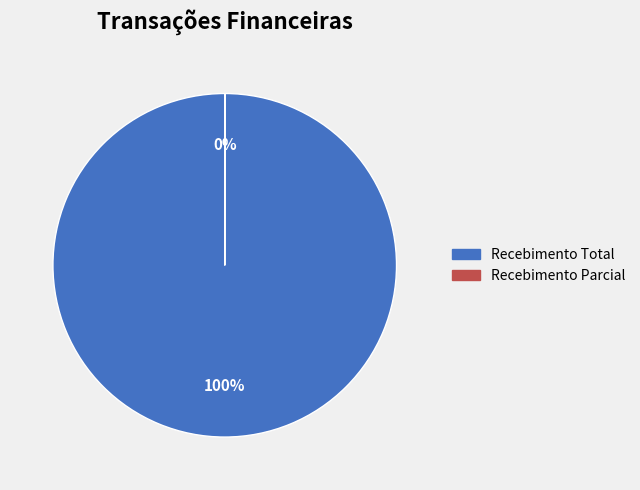

To the nearest percent, what is the difference between the largest and smallest slice percentages?

100%